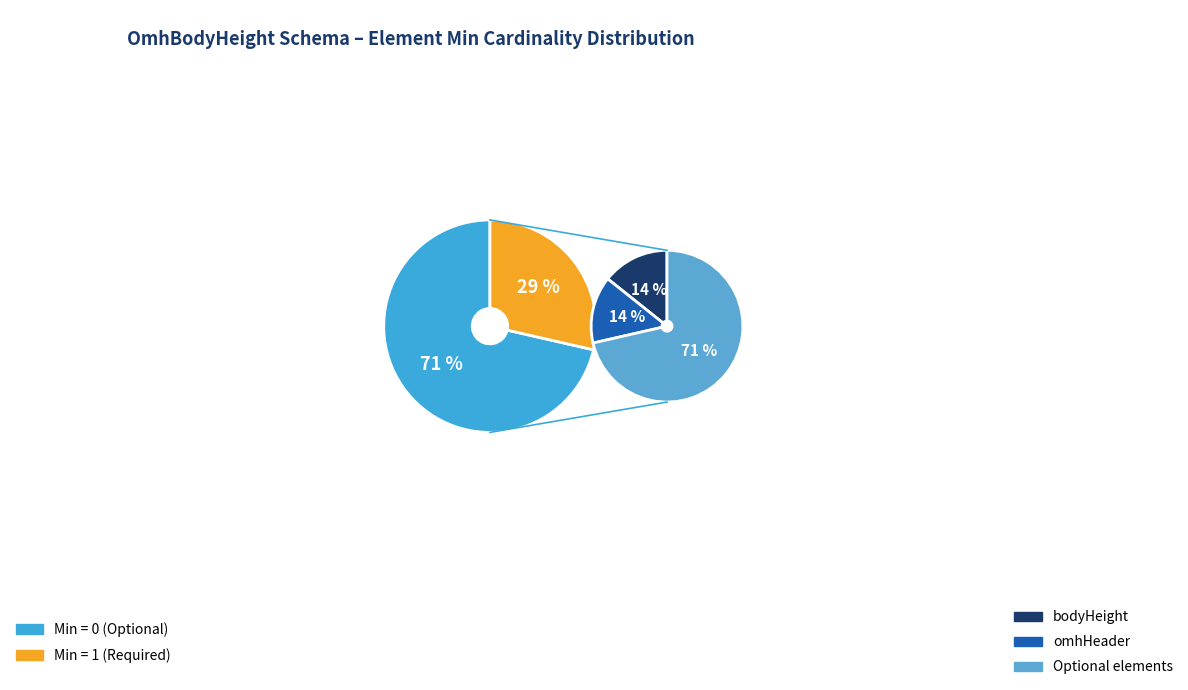

Does OmhBodyHeight.extension represent more than half of the total?

No